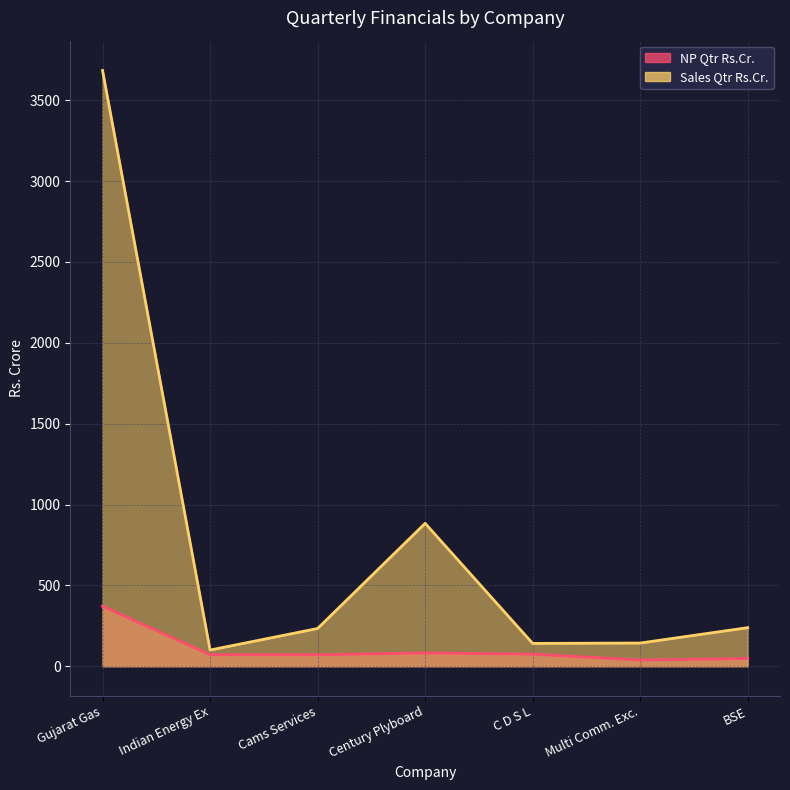

How many distinct data groups are displayed?

2